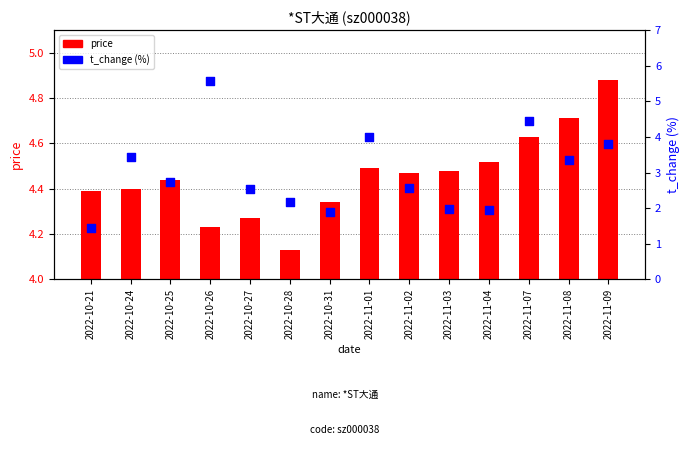

Which series contains the highest Y value?

t_change